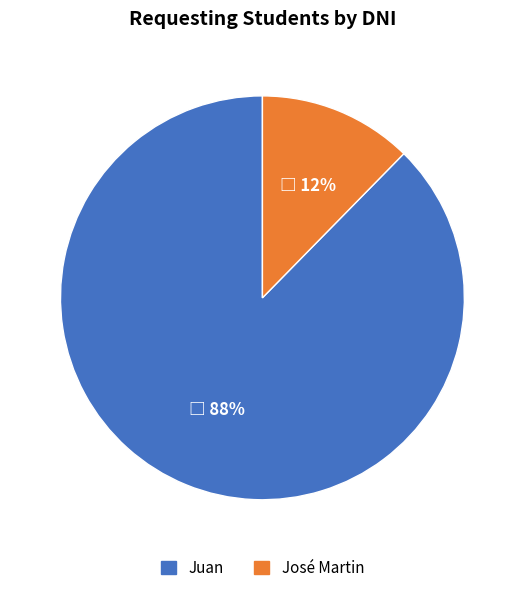

What percentage is the Juan slice, to the nearest percent?

88%